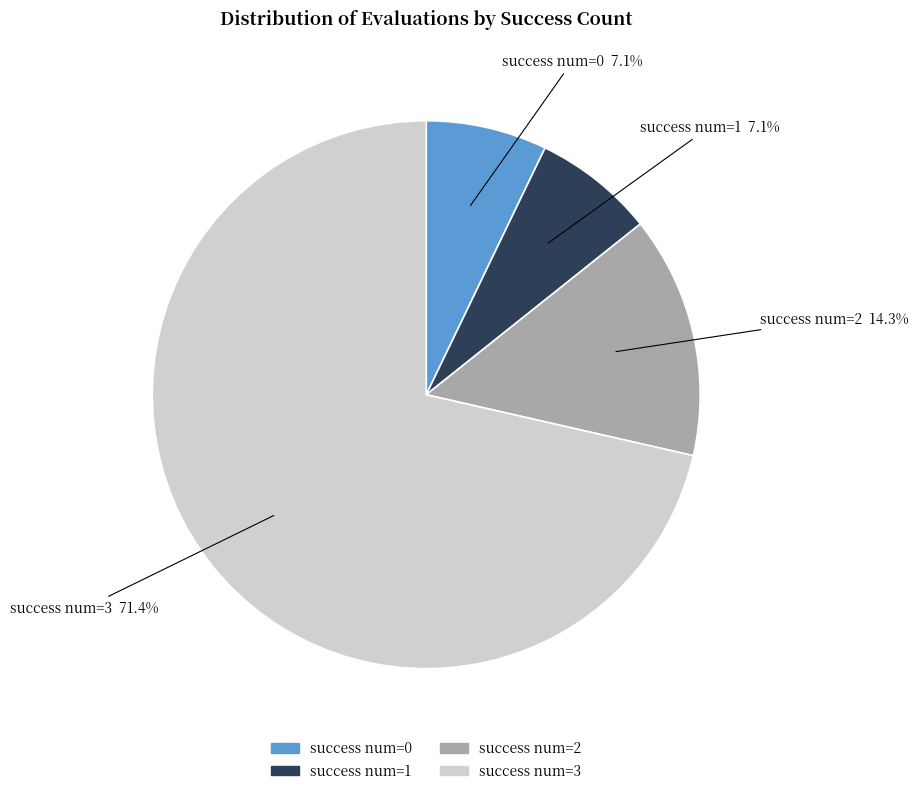

Does any single category account for the majority?

Yes